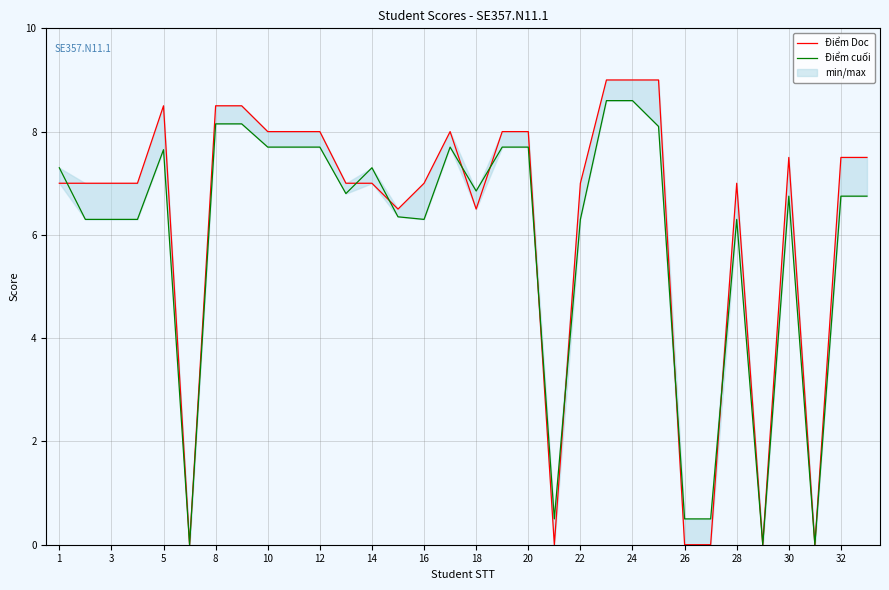

In Điểm cuối, how many points are higher than both neighbors (excluding endpoints)?

5